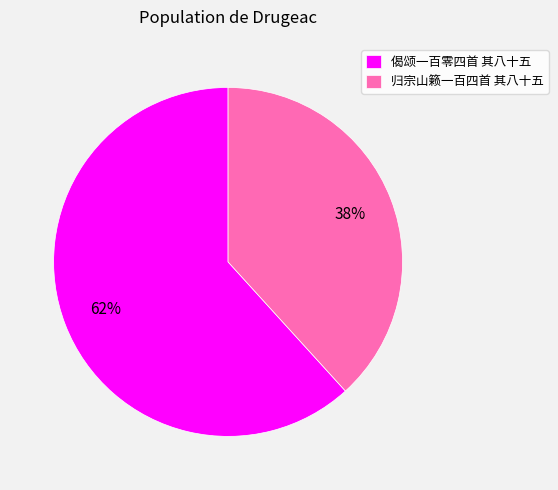

Do 归宗山籁一百四首 其八十五 and 偈颂一百零四首 其八十五 together represent more than half of the pie?

Yes